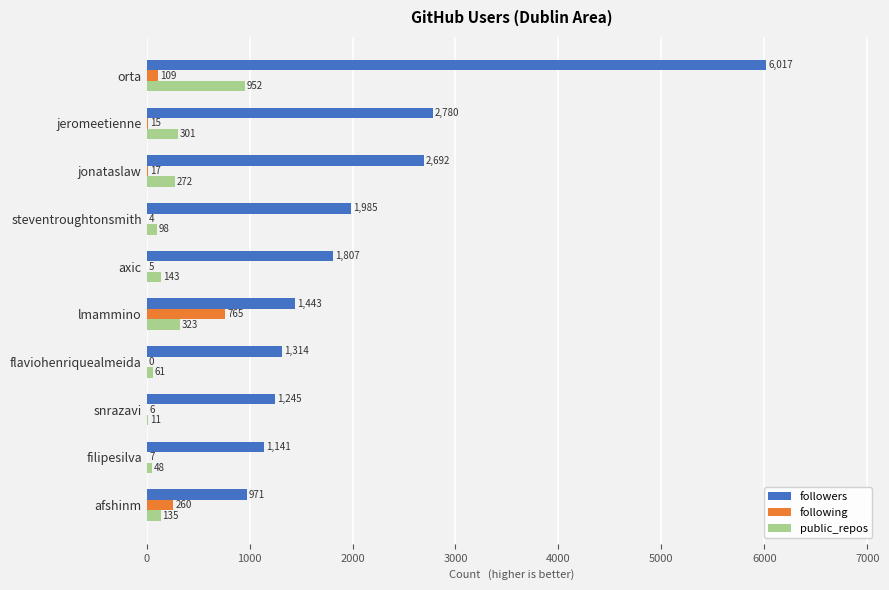

How many categories are shown in the chart?

10